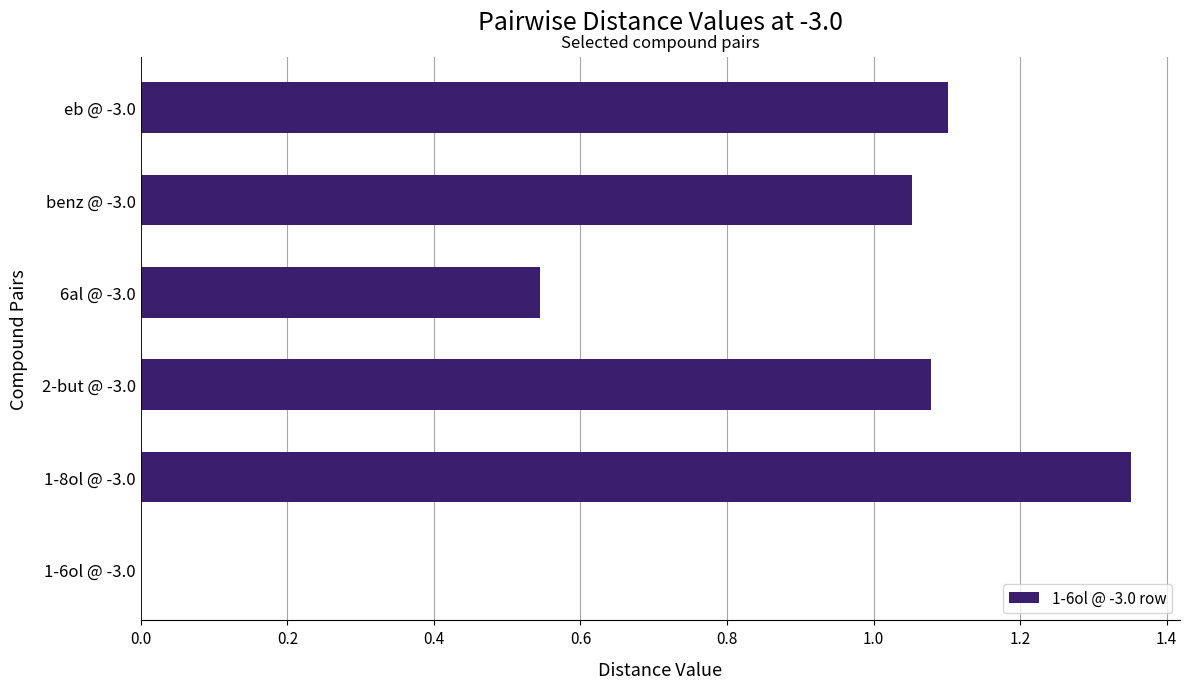

What is the sum of the values at benz @ -3.0 and 1-8ol @ -3.0?

2.4